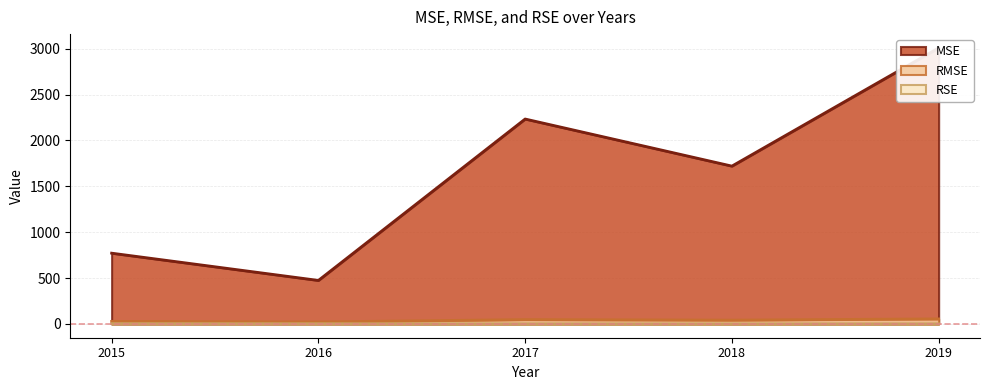

What is the value of the MSE point at the 2nd from the left?

474.2